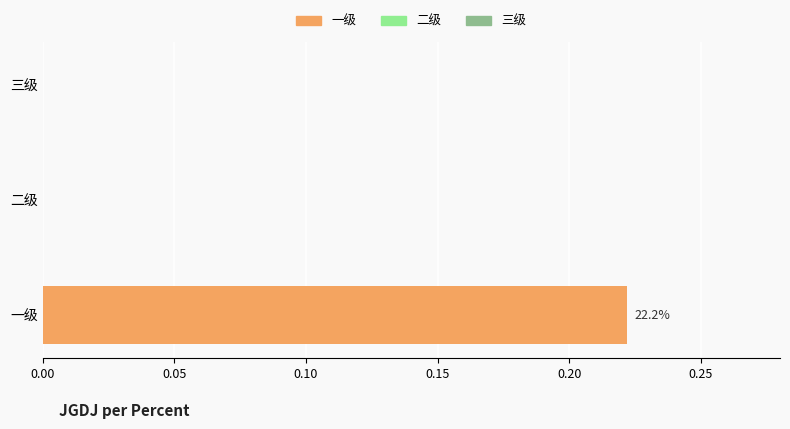

Which label corresponds to the largest value in the chart?

一级